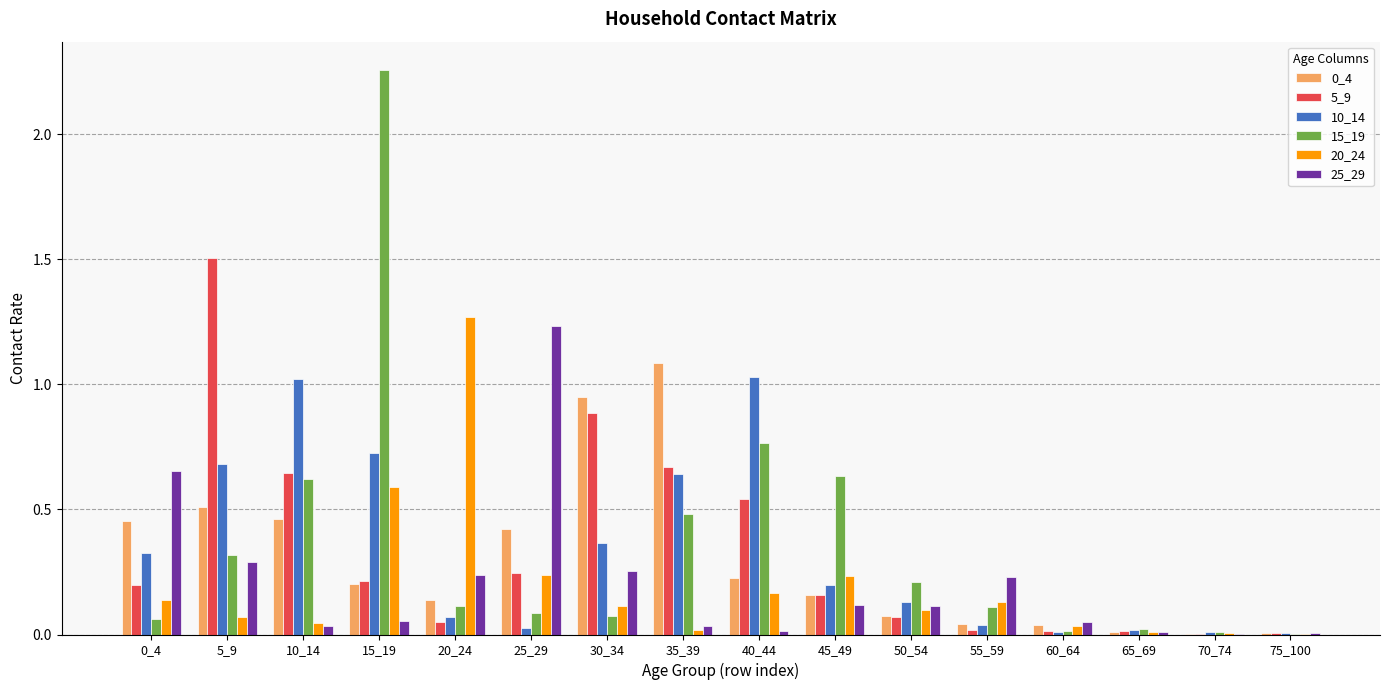

At which label does 5_9 reach its peak?

5_9